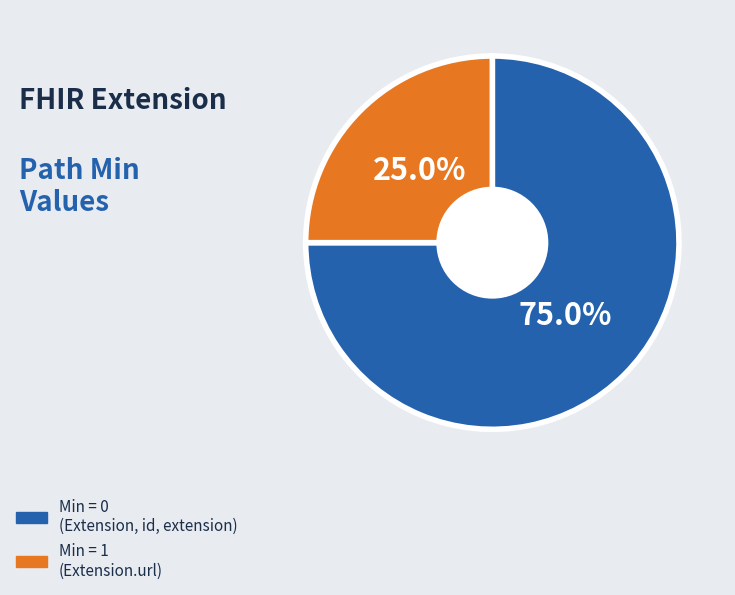

What is the majority slice?

Min = 0 (Extension, id, extension)